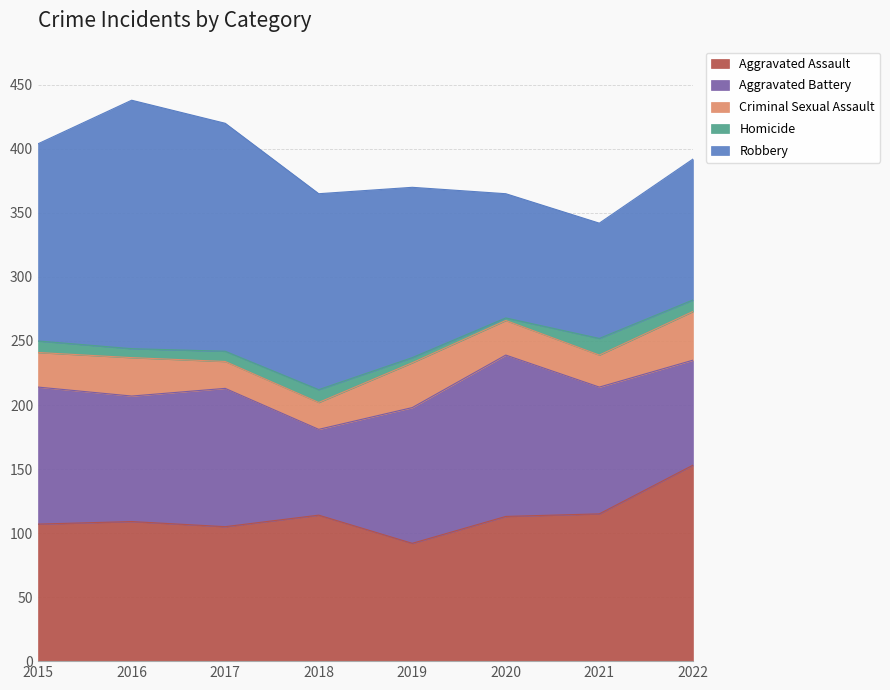

Which has a higher value, 2018 or 2015?

2018